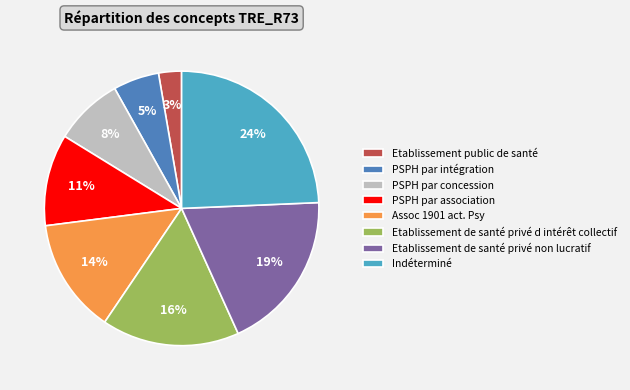

Does PSPH par intégration represent more than half of the total?

No